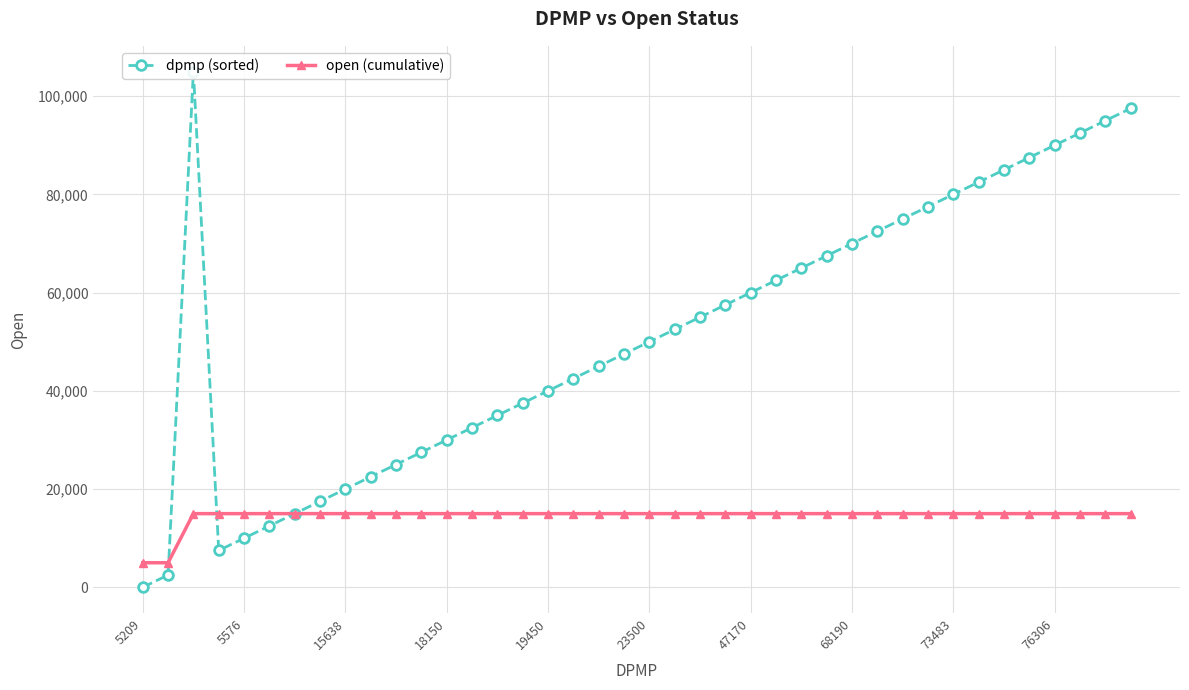

What is the lowest value of the open (cumulative) series?

5000